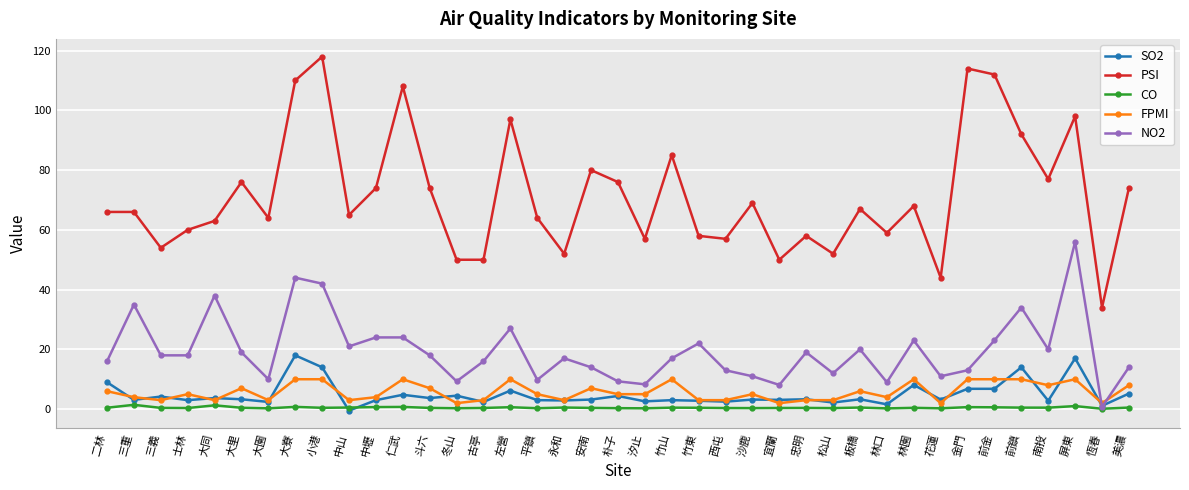

How many lines are shown in the chart?

5